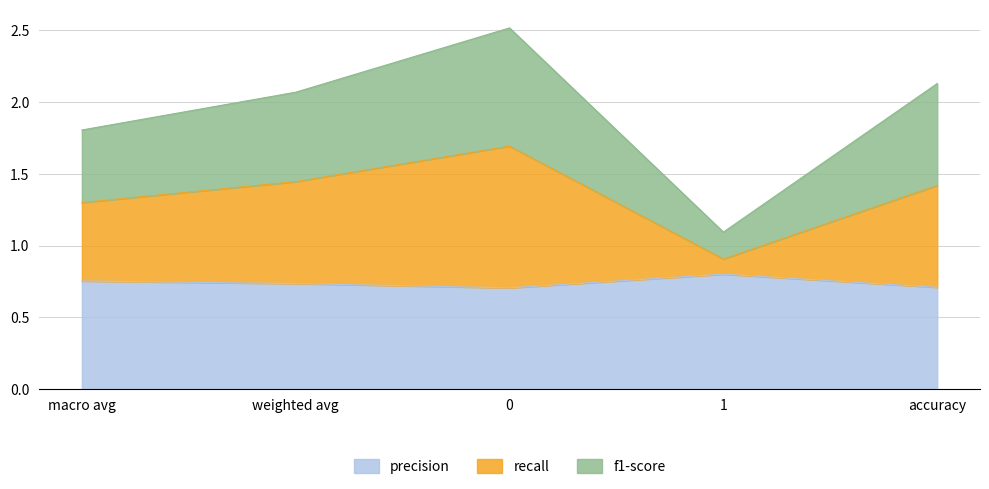

Is it true that f1-score equals 0.7 at macro avg?

False